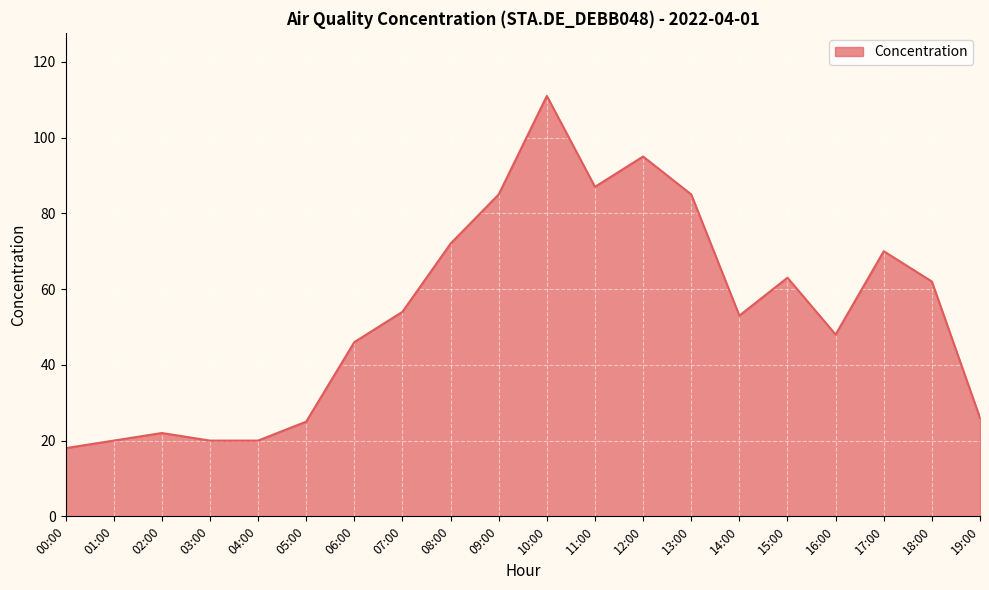

What is the approximate value at 11:00, to the nearest 10?

90